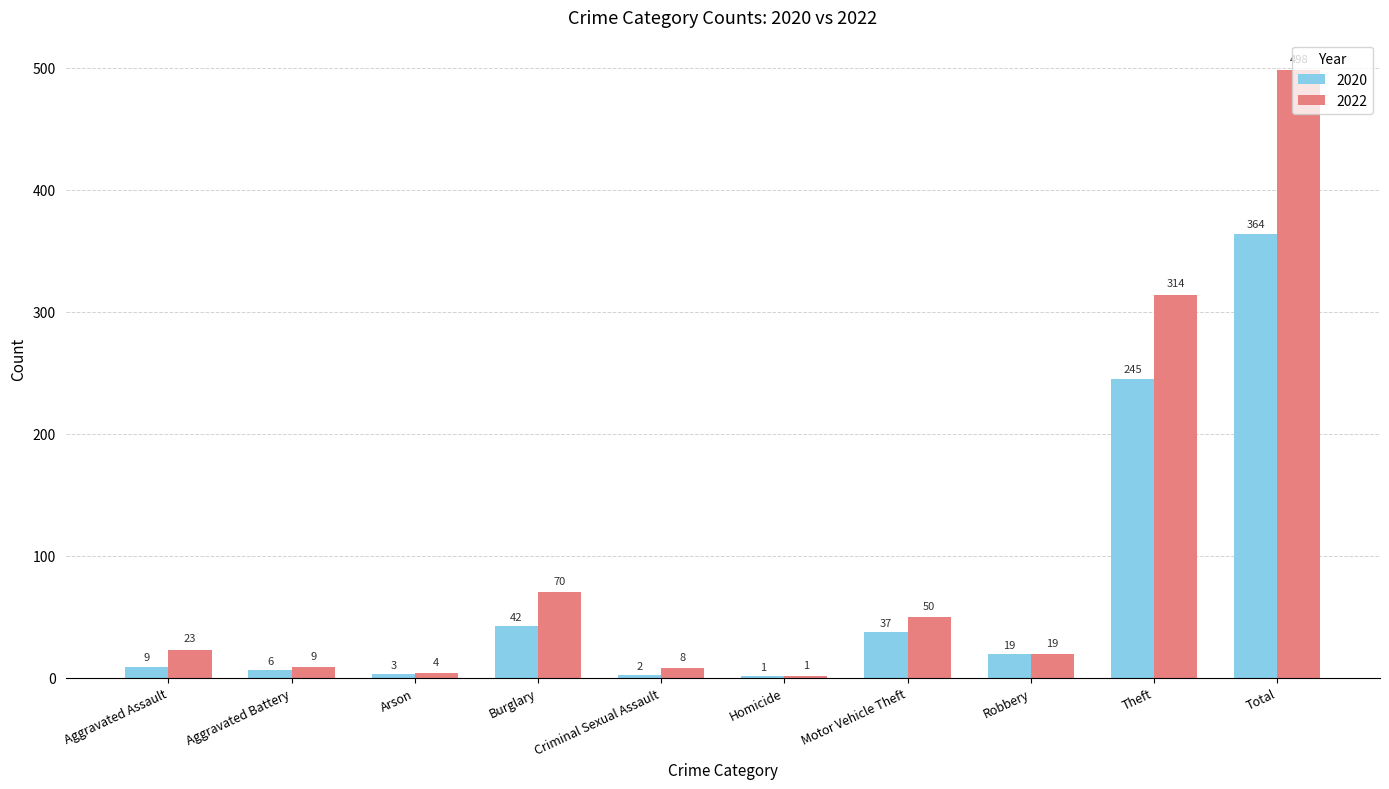

The value of 2022 at Theft is 66. True or false?

False